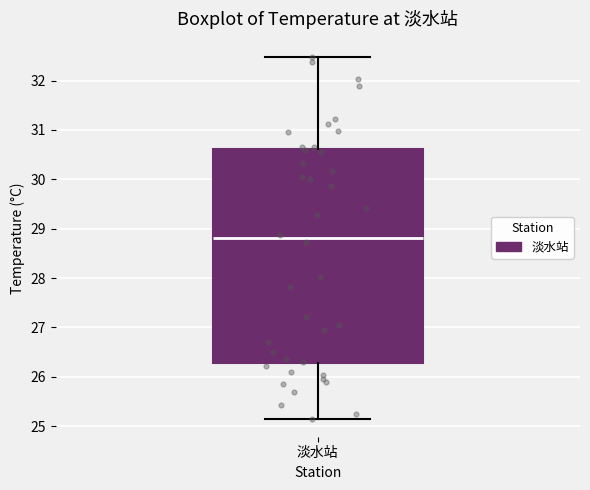

Where does the lower whisker of the box for 淡水站 end on the y-axis? The values are not printed on the chart, so give them approximately, as read against the axis.

25.2